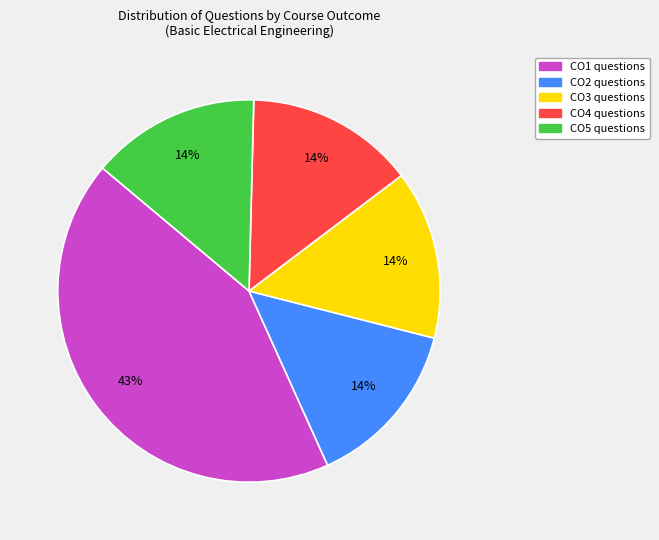

Count the number of slices in the pie.

5